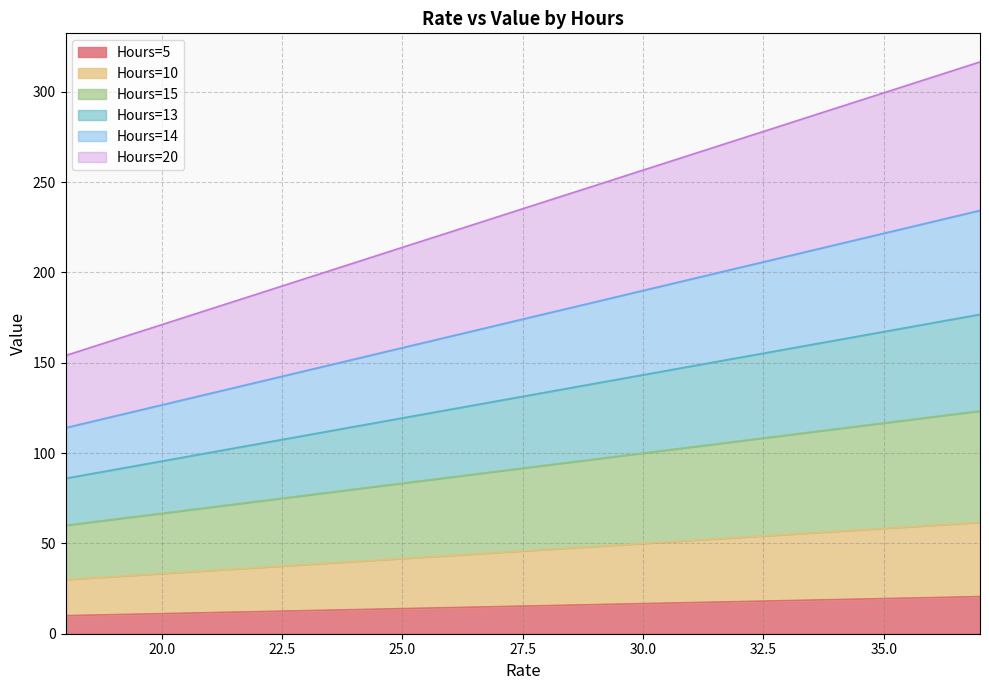

True or false: Hours=13 and Hours=15 intersect in this chart.

False